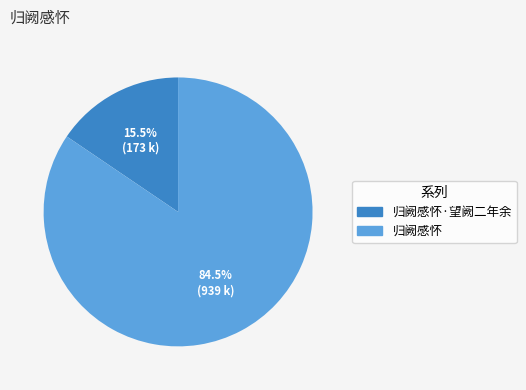

Between 归阙感怀 and 归阙感怀·望阙二年余, which is larger?

归阙感怀